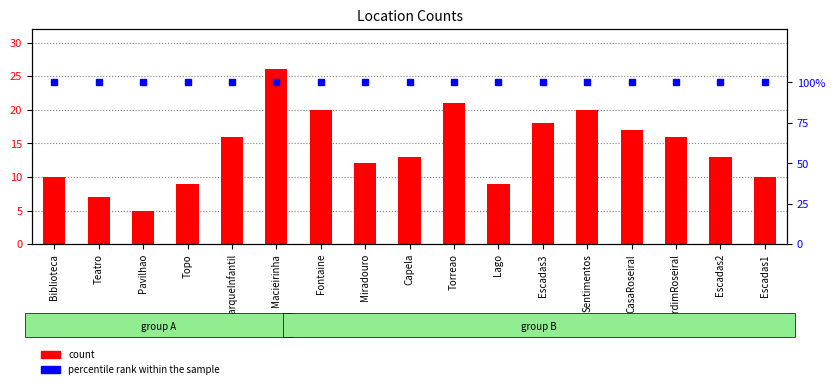

What is the value of the percentile rank within the sample bar at the 17th from the left?

100